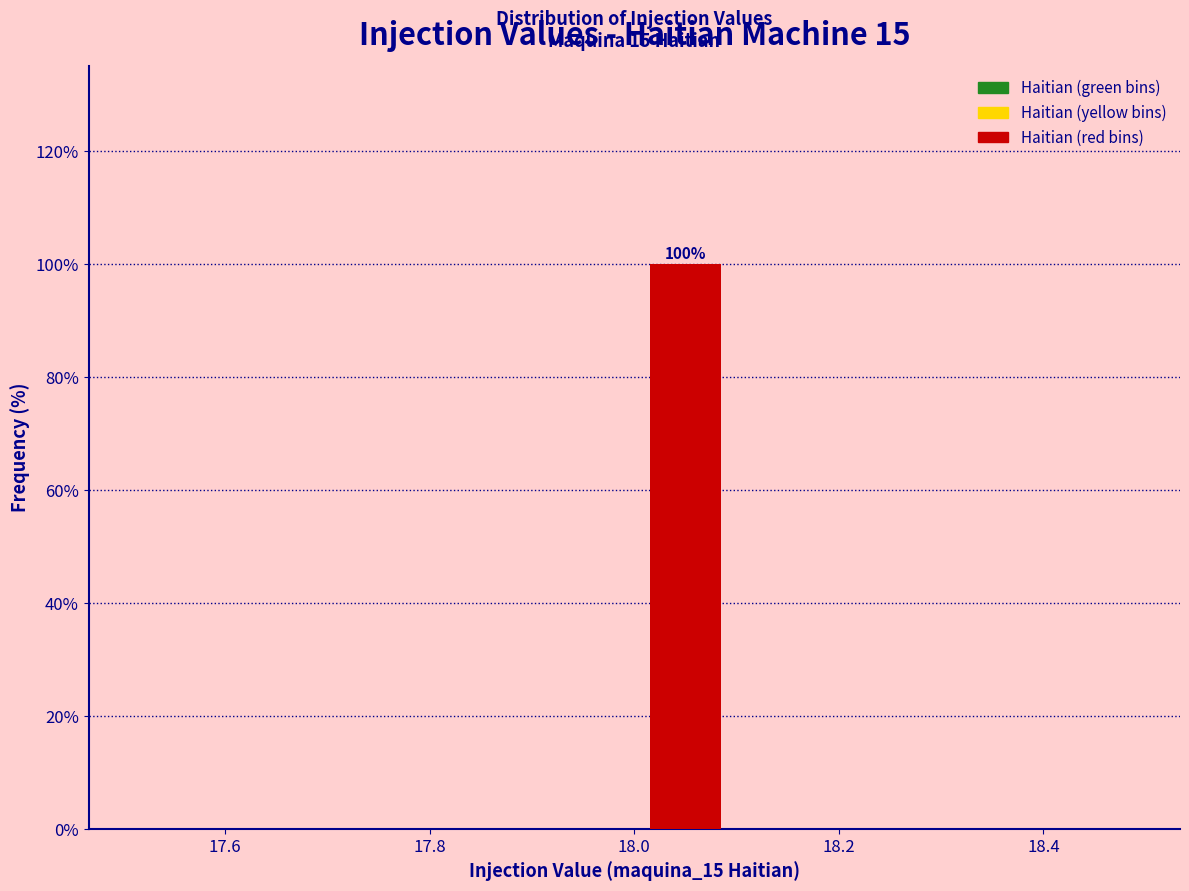

Which range on the x-axis has the tallest bar?

18.0 to 18.1